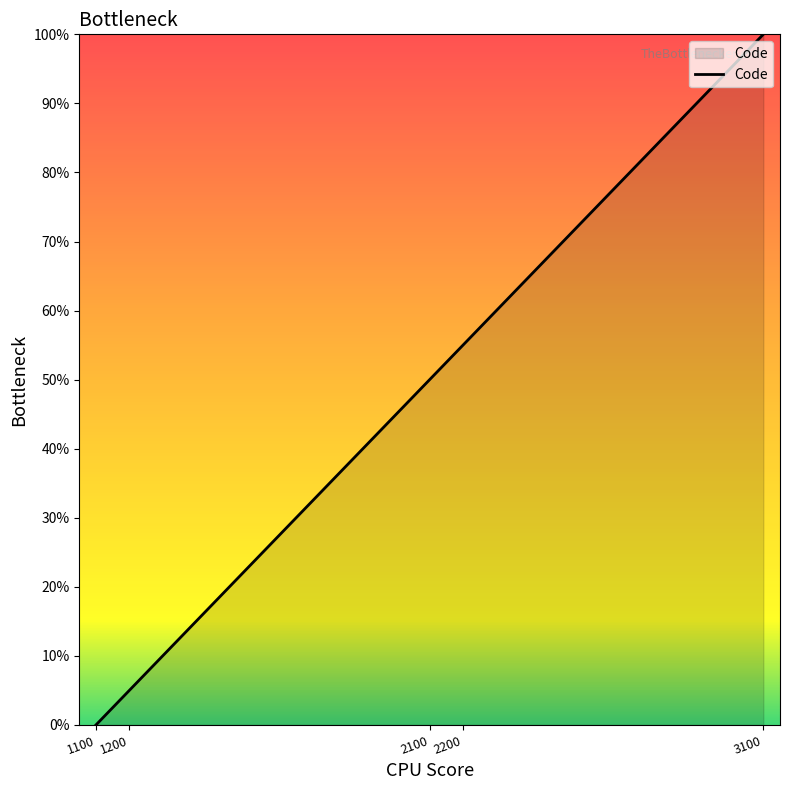

True or false: there are more than 2 points higher than both neighbors.

False